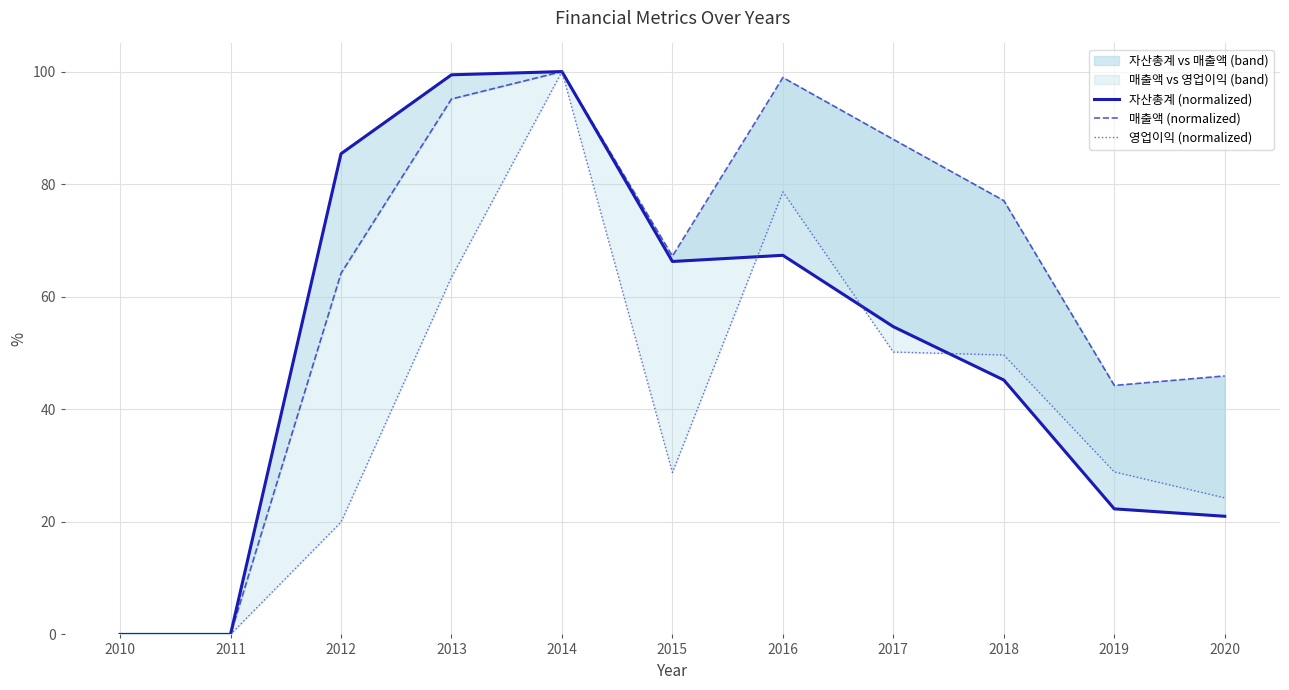

Reading left to right, extract all data points from this chart.

자산총계 (normalized): 2010=0.0	2011=0.0	2012=85.4	2013=99.4	2014=100.0	2015=66.3	2016=67.4	2017=54.7	2018=45.2	2019=22.3	2020=21.0
매출액 (normalized): 2010=0.0	2011=0.0	2012=64.2	2013=95.1	2014=100.0	2015=67.2	2016=98.9	2017=88.0	2018=77.1	2019=44.2	2020=45.9
영업이익 (normalized): 2010=0.0	2011=0.0	2012=20.0	2013=63.5	2014=100.0	2015=28.8	2016=78.6	2017=50.2	2018=49.6	2019=28.9	2020=24.3